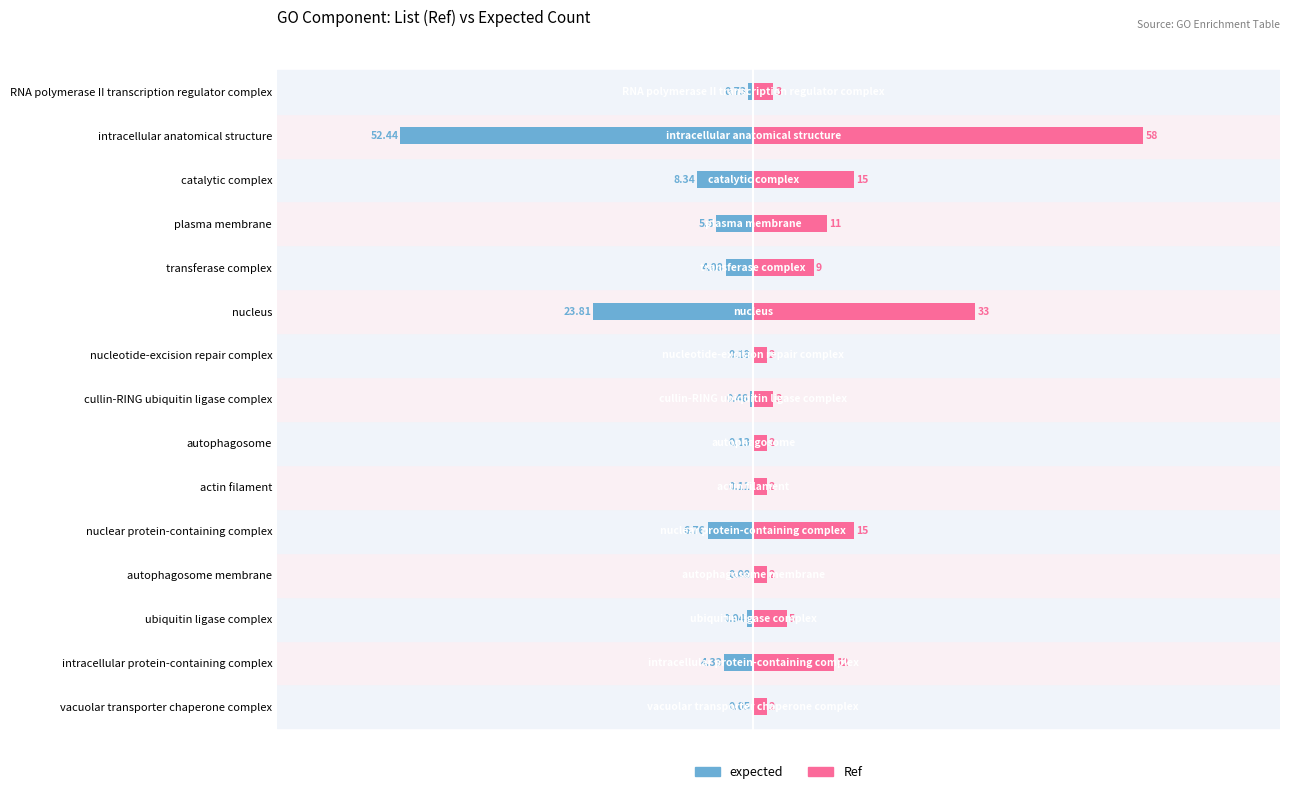

What is the greatest value displayed?

58.0